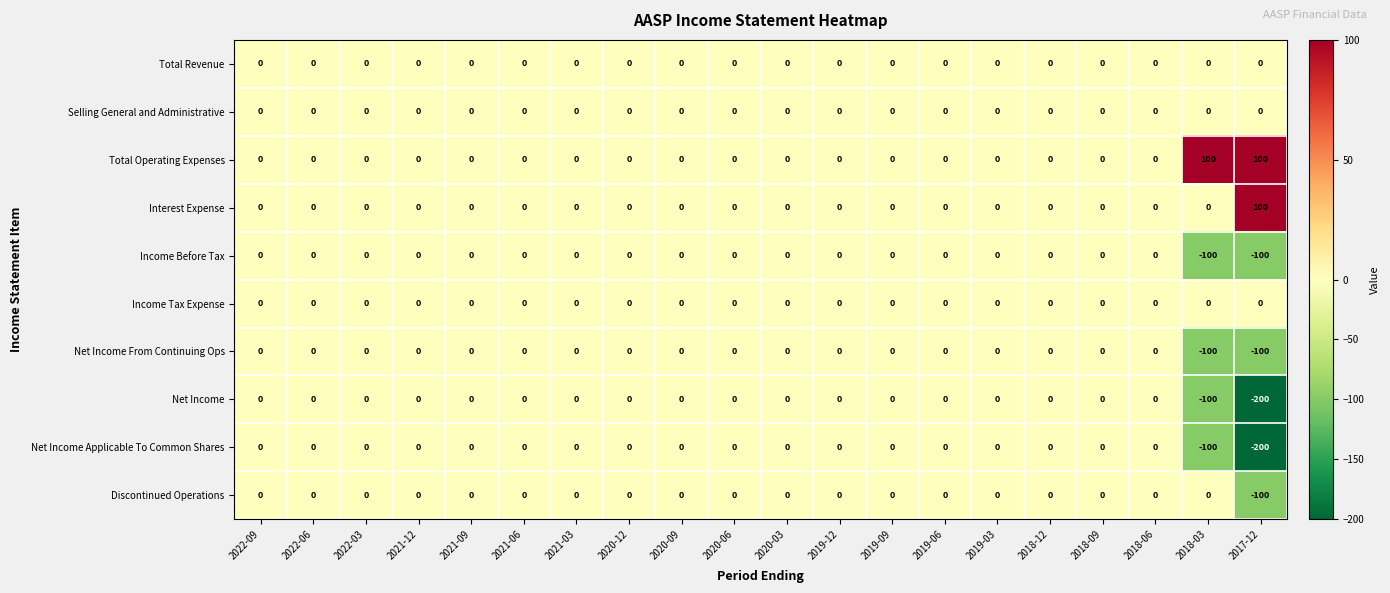

What is the average value of the Net Income From Continuing Ops series?

-10